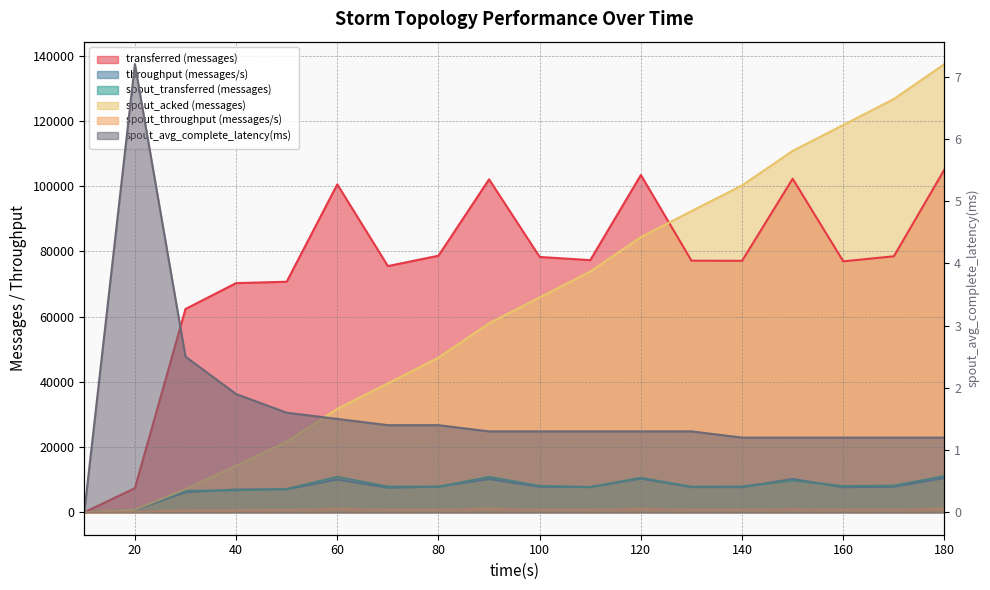

How many interior local valleys does the spout_throughput (messages/s) series have?

4